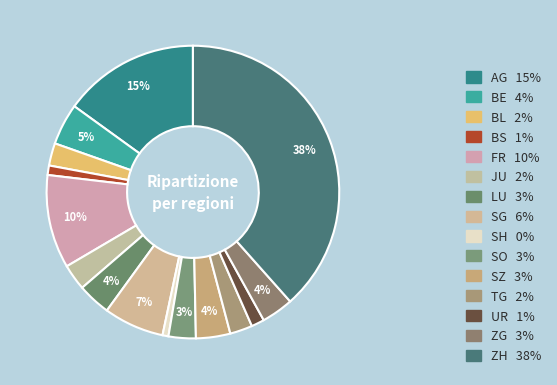

Count the number of slices in the pie.

15